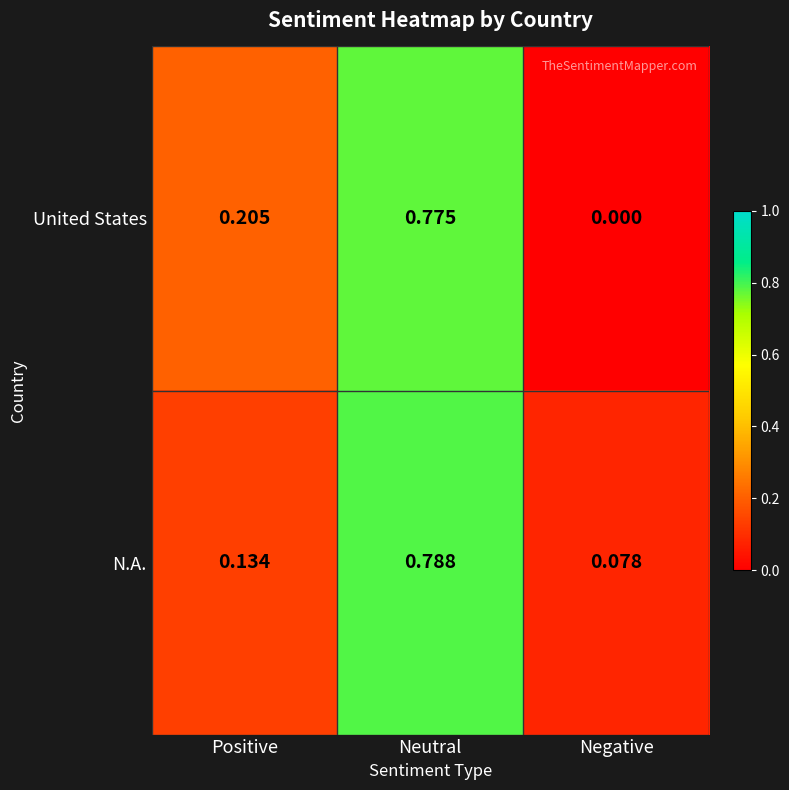

Count the number of categories in the chart.

3